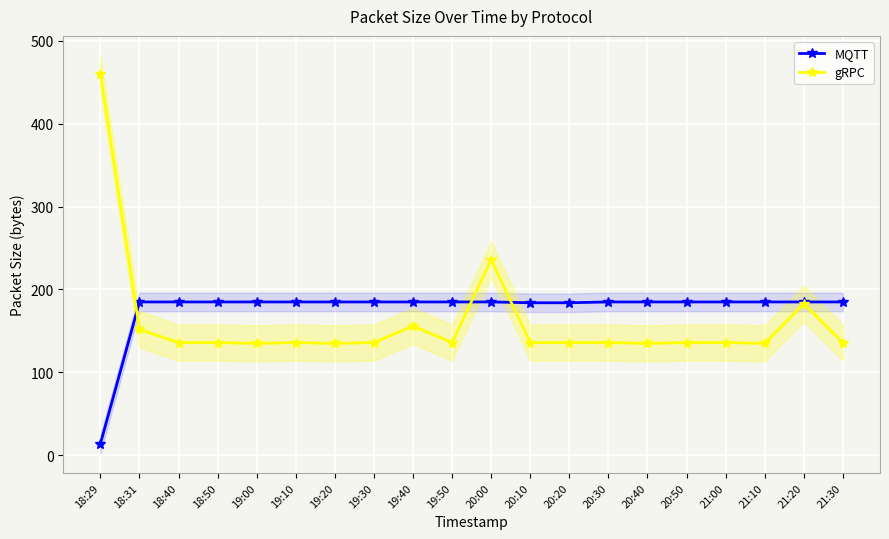

List the labels in order of MQTT value, smallest first.

18:29, 20:10, 20:20, 18:31, 18:40, 18:50, 19:00, 19:10, 19:20, 19:30, 19:40, 19:50, 20:00, 20:30, 20:40, 20:50, 21:00, 21:10, 21:20, 21:30